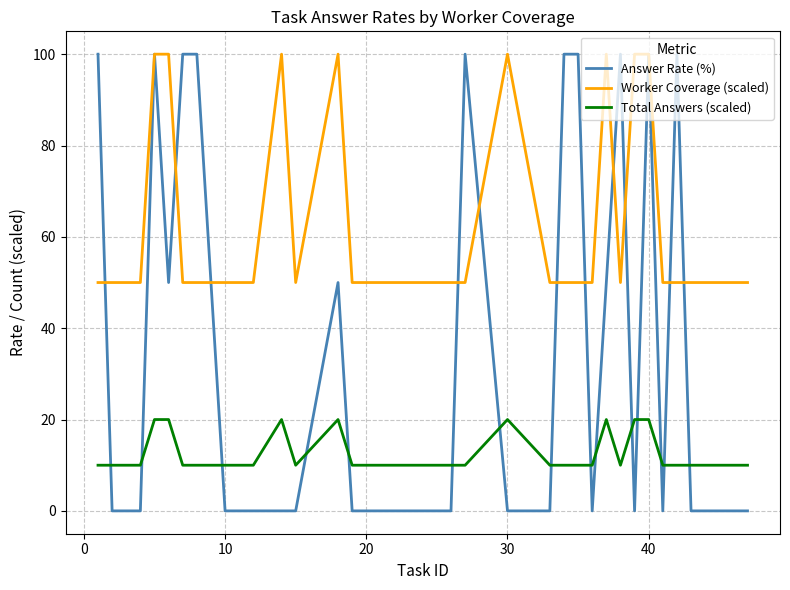

How many lines are shown in the chart?

3